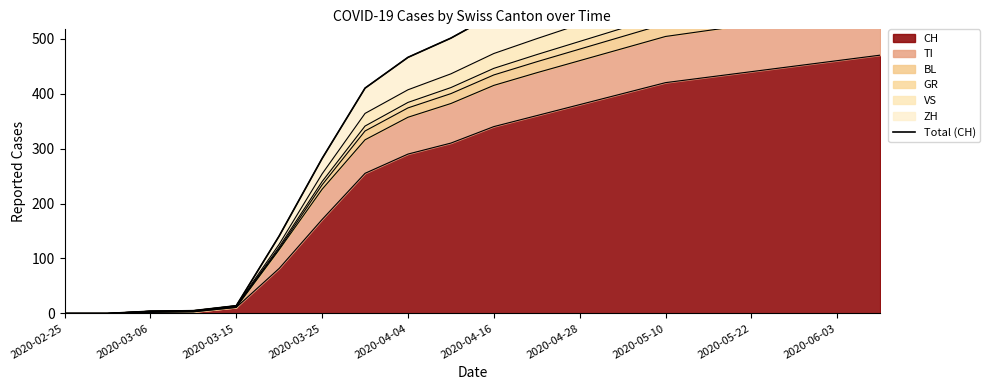

Reading left to right, extract all data points from this chart.

0	0	4	5	14	141	282	410	466	501	544	577	609	641	673	692	711	730	749	768